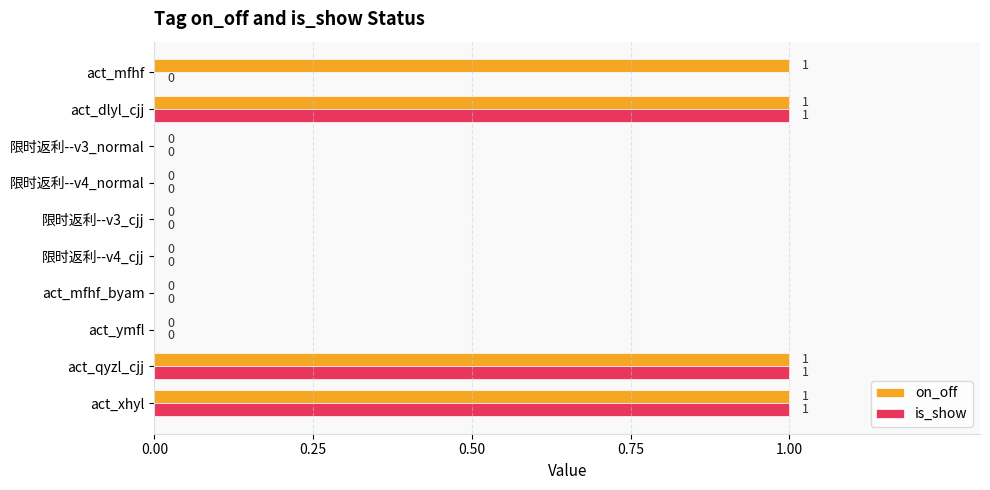

The value of on_off at act_xhyl is 0. True or false?

False